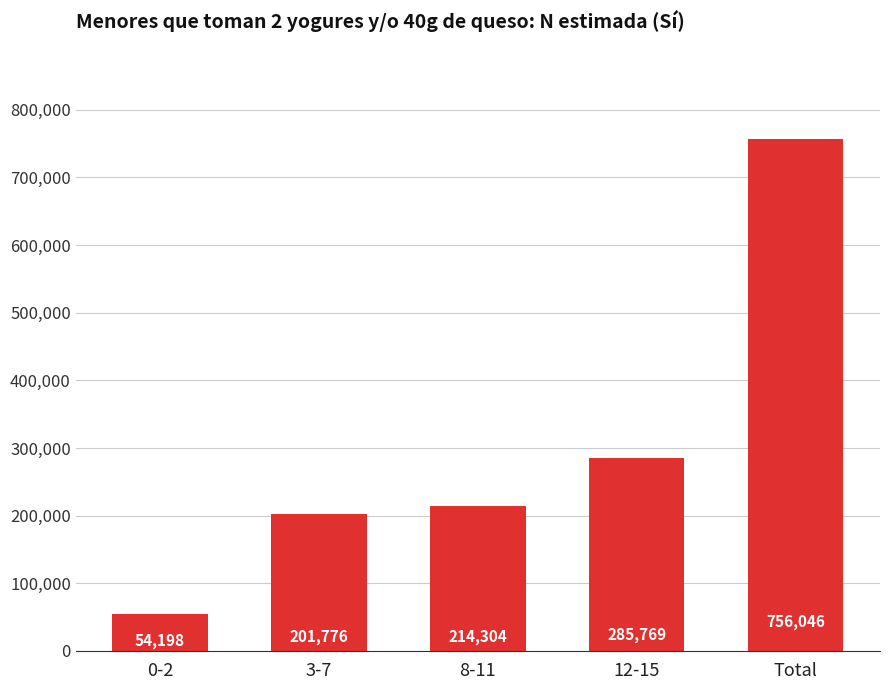

Count the number of data series in this chart.

1